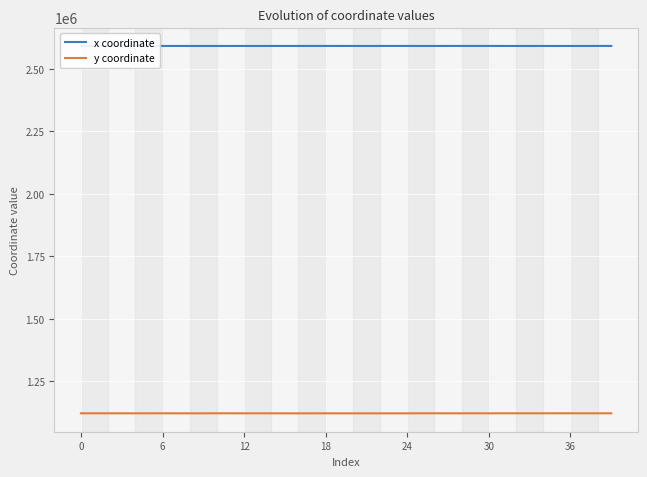

True or false: x coordinate and y coordinate cross at least once.

False